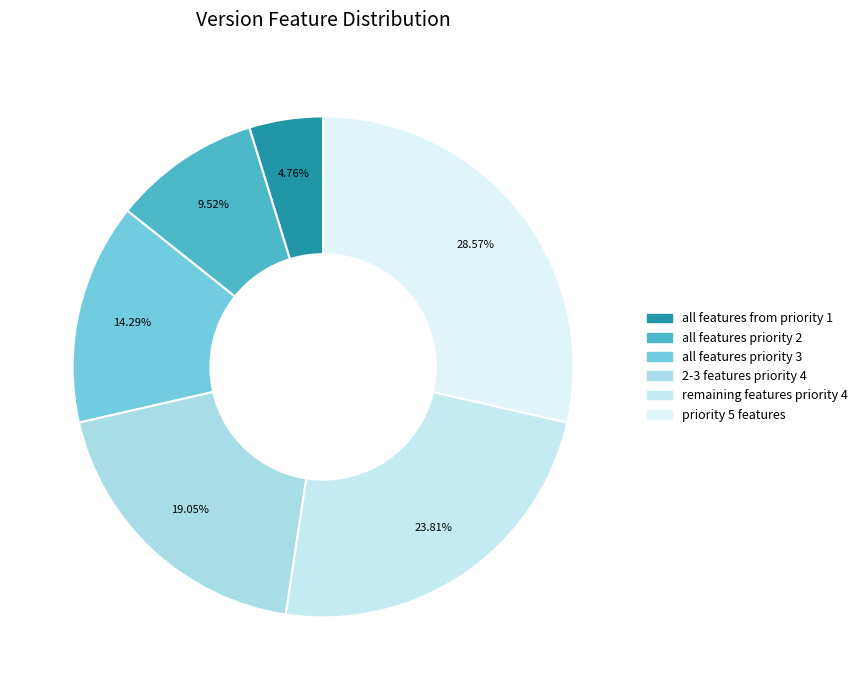

Which slice is the largest?

priority 5 features